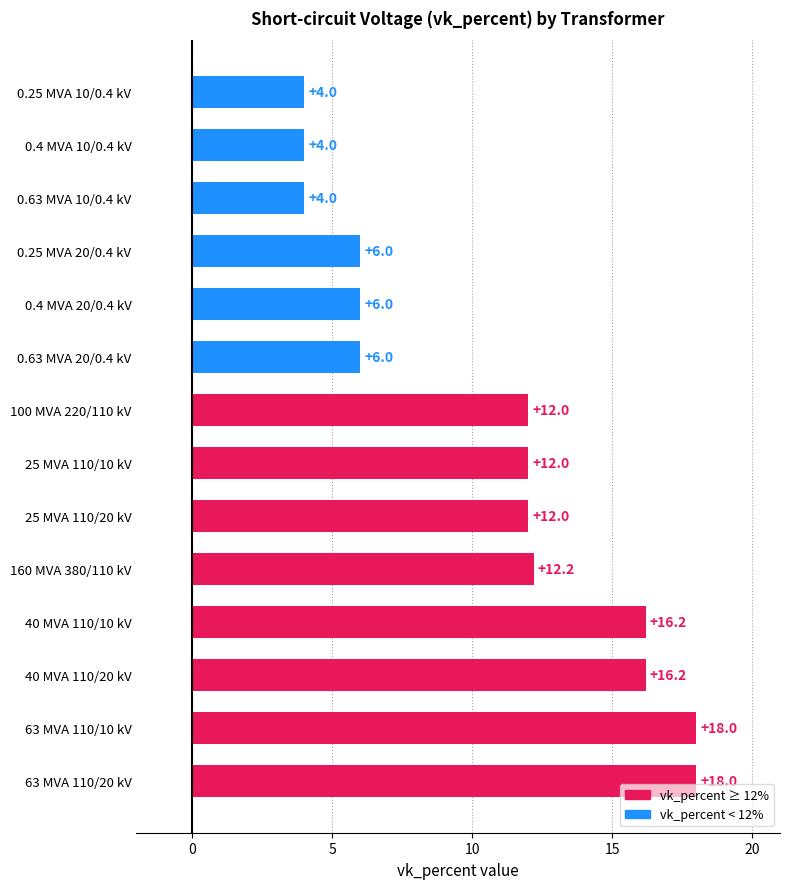

Approximately how many times larger is the value at 40 MVA 110/10 kV compared to 63 MVA 110/10 kV?

0.9